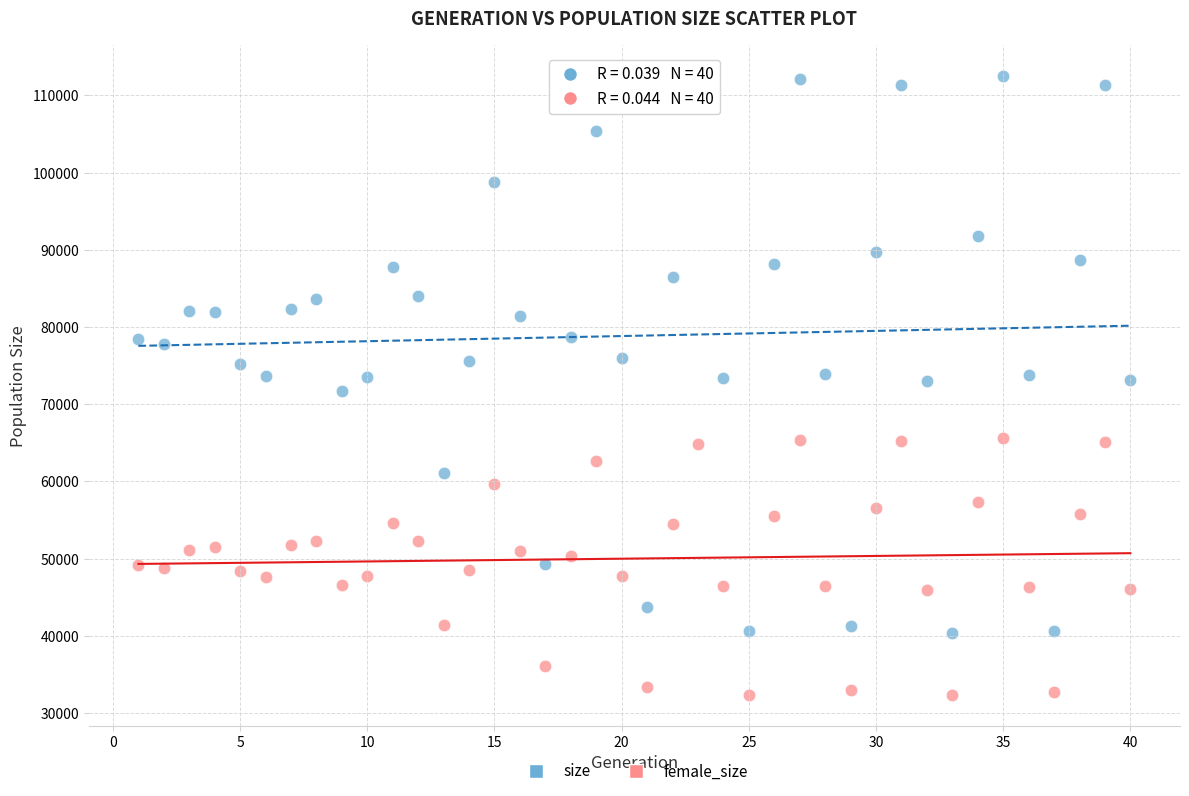

Which series reaches the minimum Y coordinate?

female_size